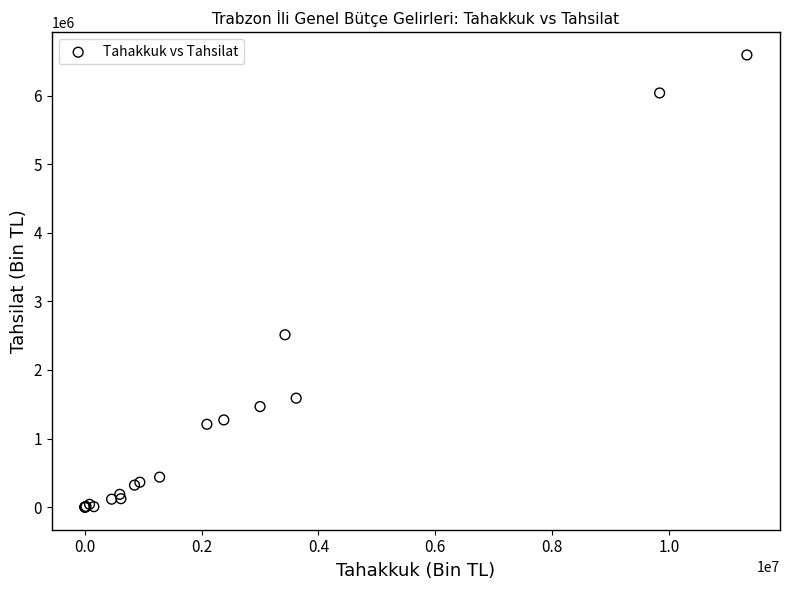

What Y value in the scatter plot is closest to 3295900?

2512379.6